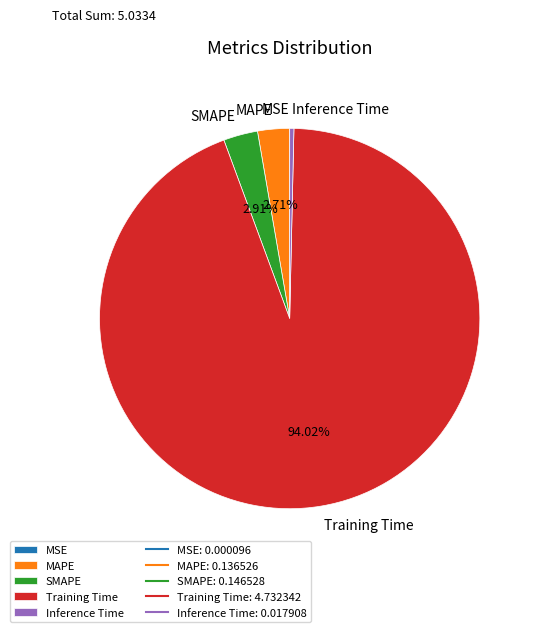

To the nearest percent, what is the combined percentage of MAPE and Training Time?

97%